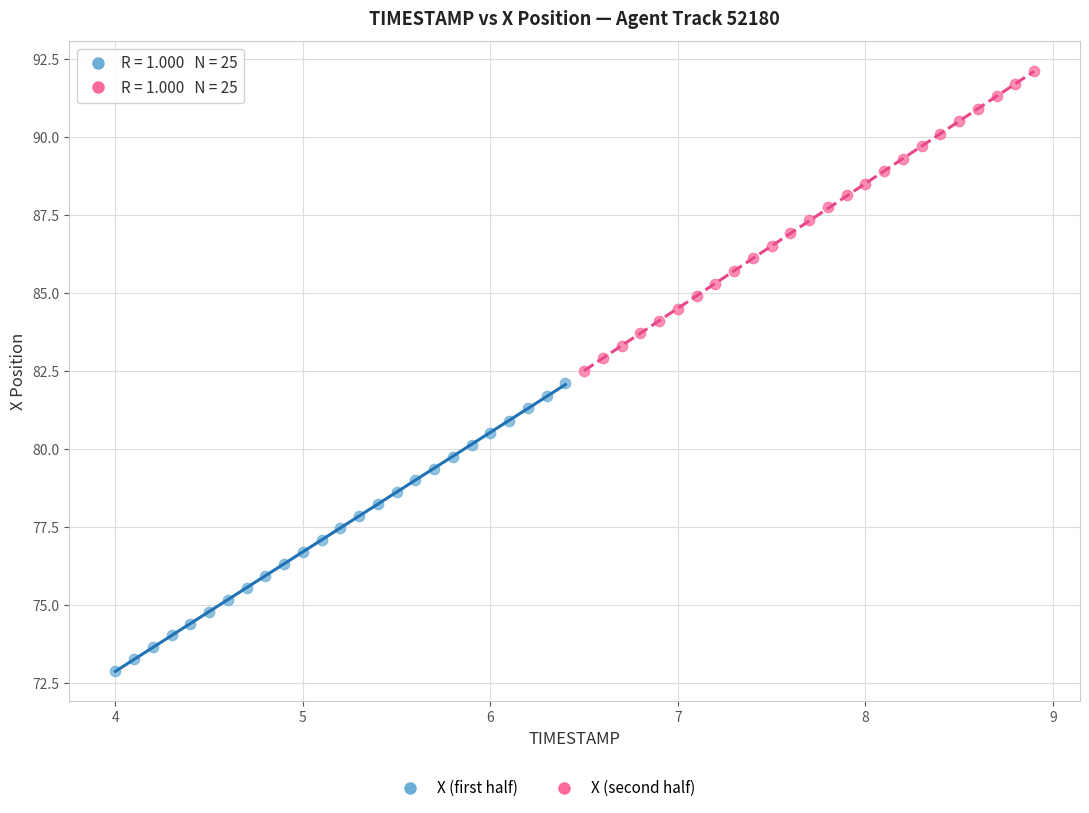

Which series contains the lowest Y value?

X (first half)